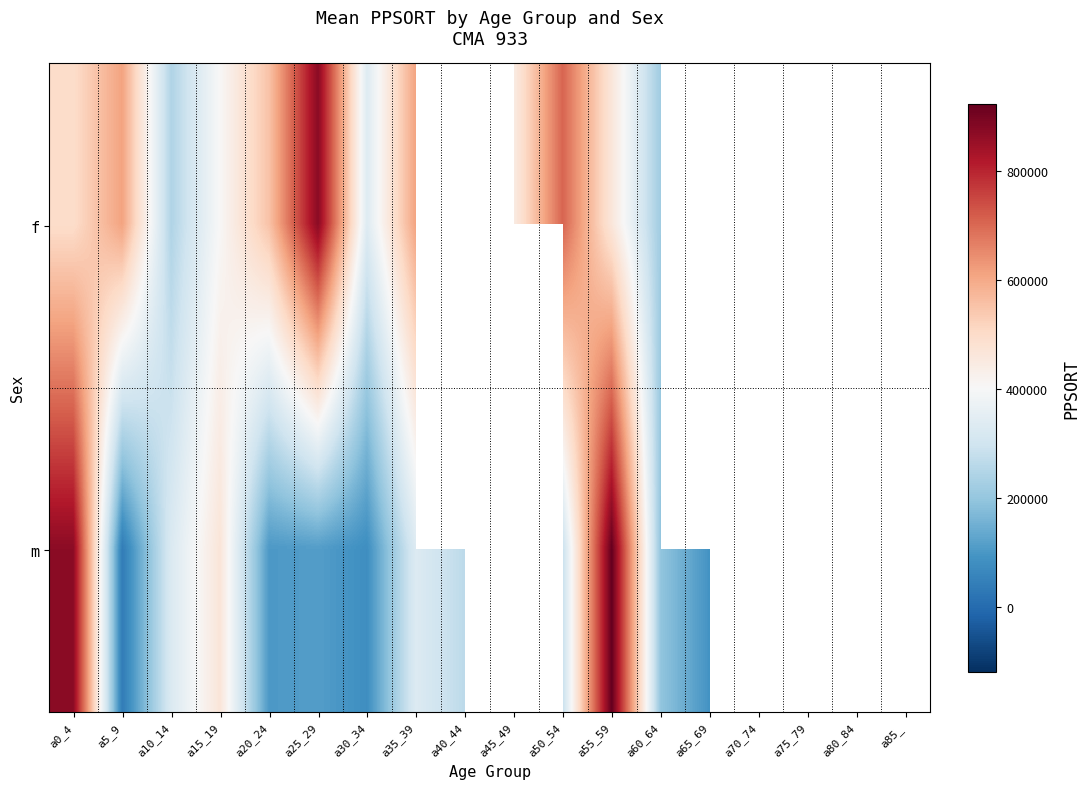

True or false: m has a value of 176590.7 at a25_29.

False